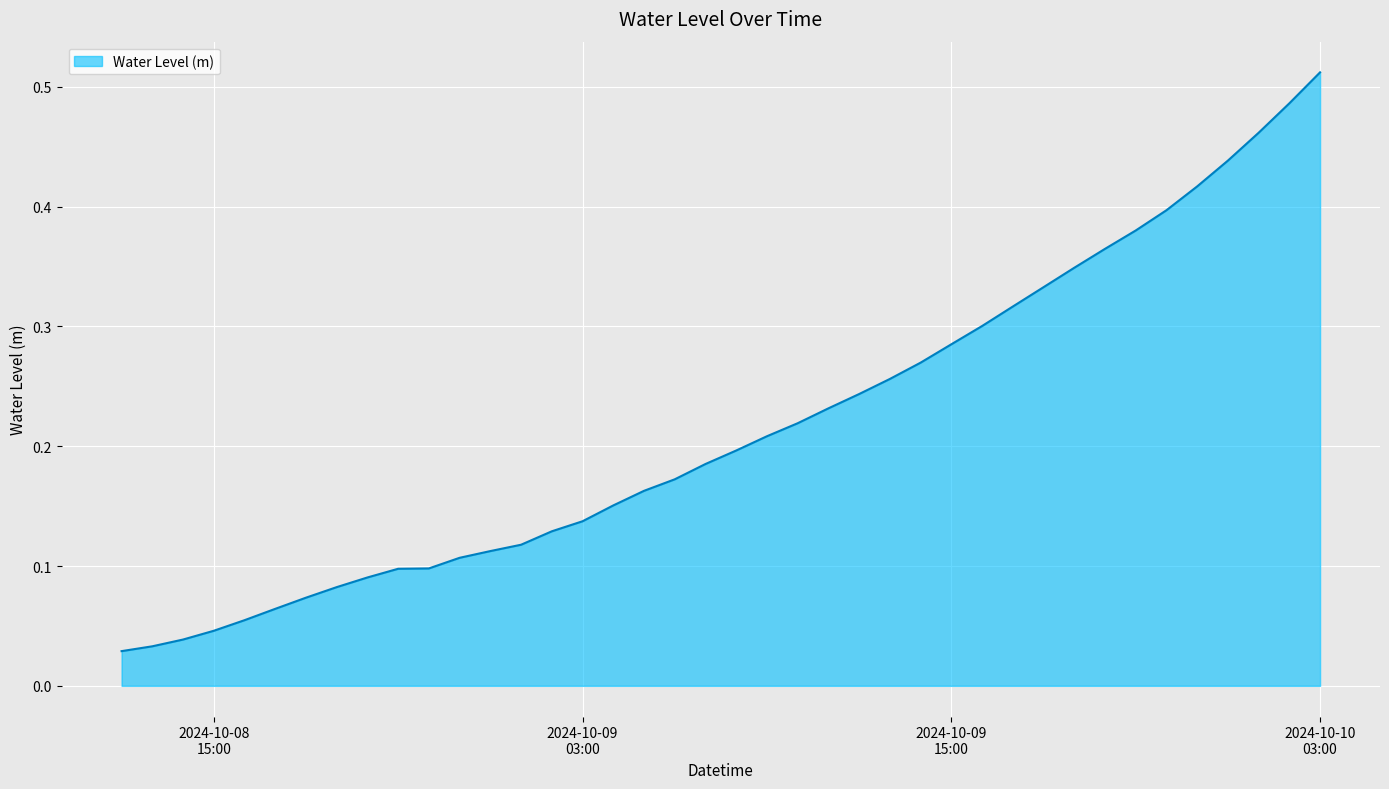

Reading left to right, extract all data points from this chart.

0.0	0.0	0.0	0.0	0.1	0.1	0.1	0.1	0.1	0.1	0.1	0.1	0.1	0.1	0.1	0.1	0.2	0.2	0.2	0.2	0.2	0.2	0.2	0.2	0.2	0.3	0.3	0.3	0.3	0.3	0.3	0.3	0.4	0.4	0.4	0.4	0.4	0.5	0.5	0.5